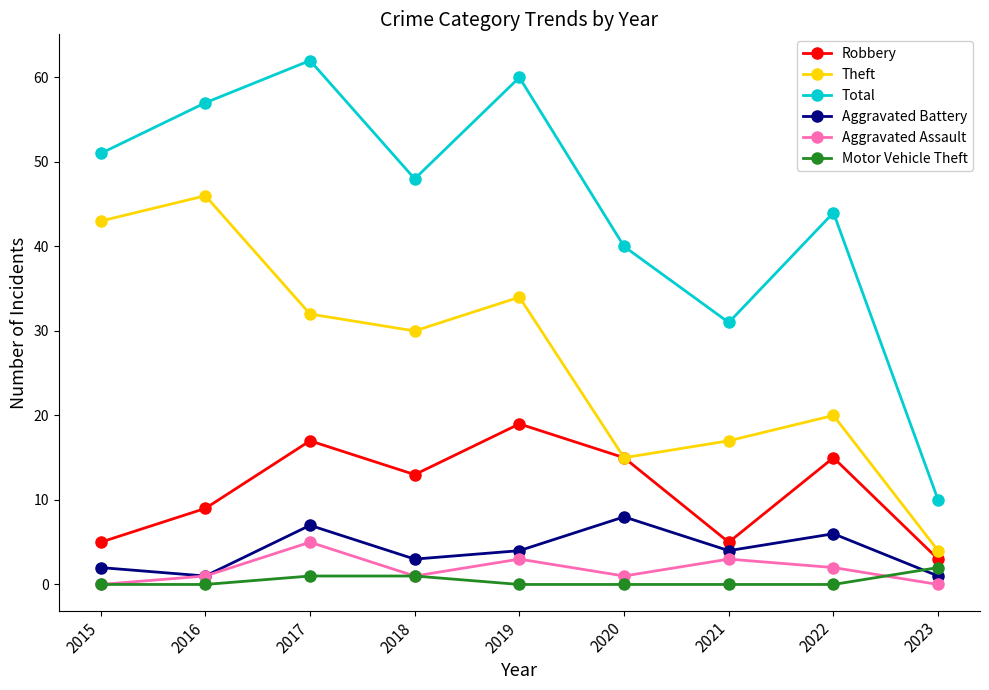

What is the difference between the maximum and minimum values in the Motor Vehicle Theft series?

2